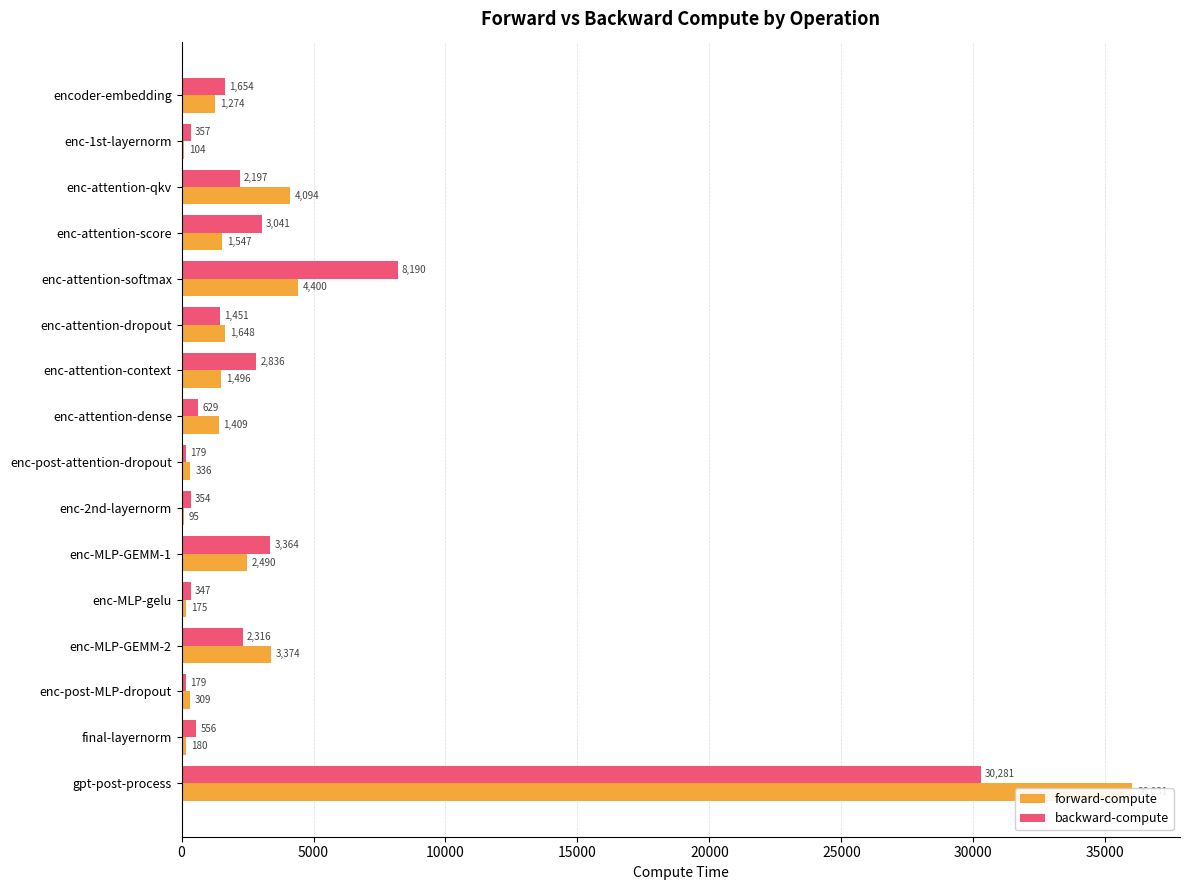

Reading left to right, extract all data points from this chart.

forward-compute: 1274.3	103.7	4093.7	1546.5	4400.4	1648.4	1495.9	1409.4	335.7	94.8	2490.4	175.5	3373.8	308.5	180.3	36031.0
backward-compute: 1653.6	357.4	2197.1	3040.7	8190.0	1451.0	2835.9	629.0	179.1	354.4	3363.5	346.8	2315.9	178.8	556.4	30280.9